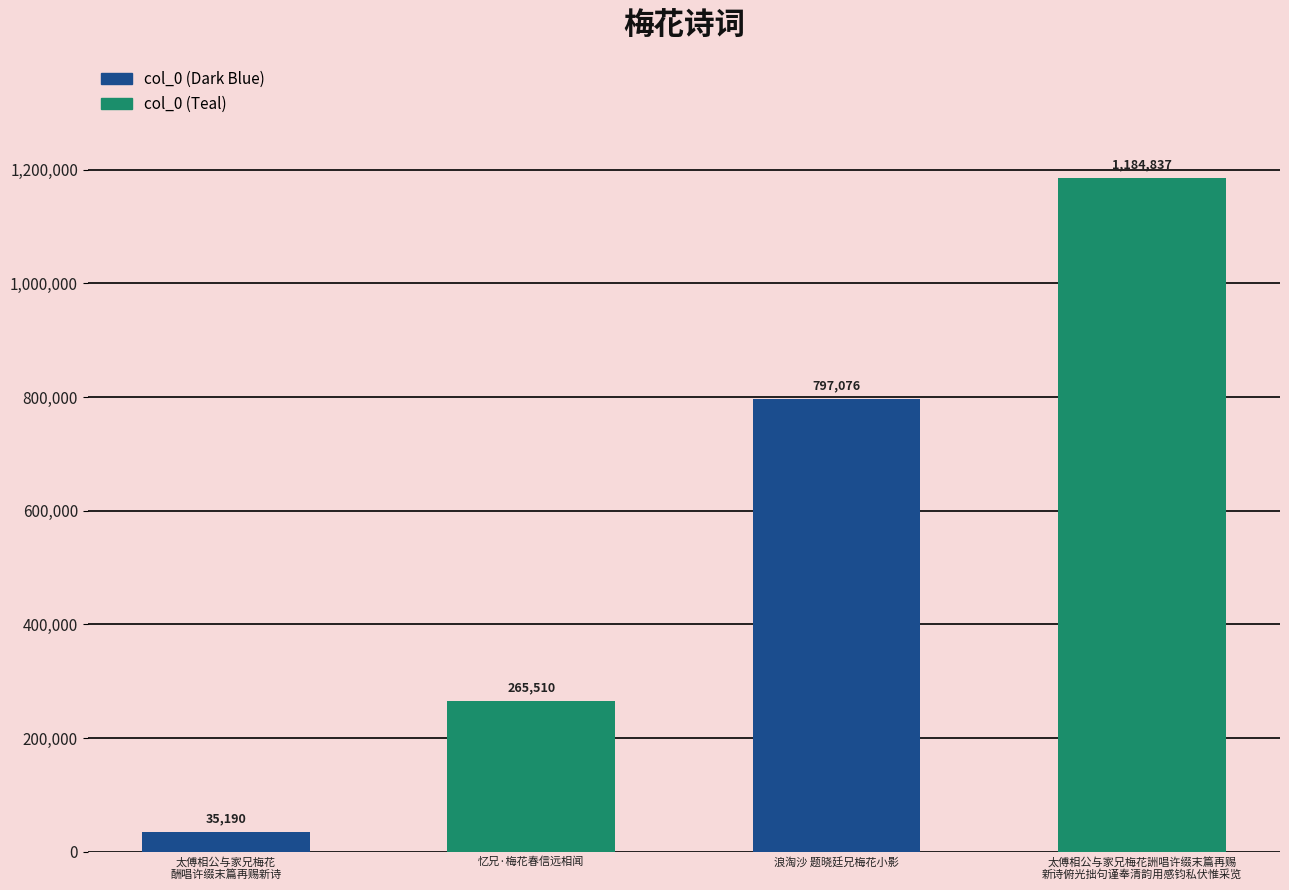

What is the minimum value shown in the chart?

35190